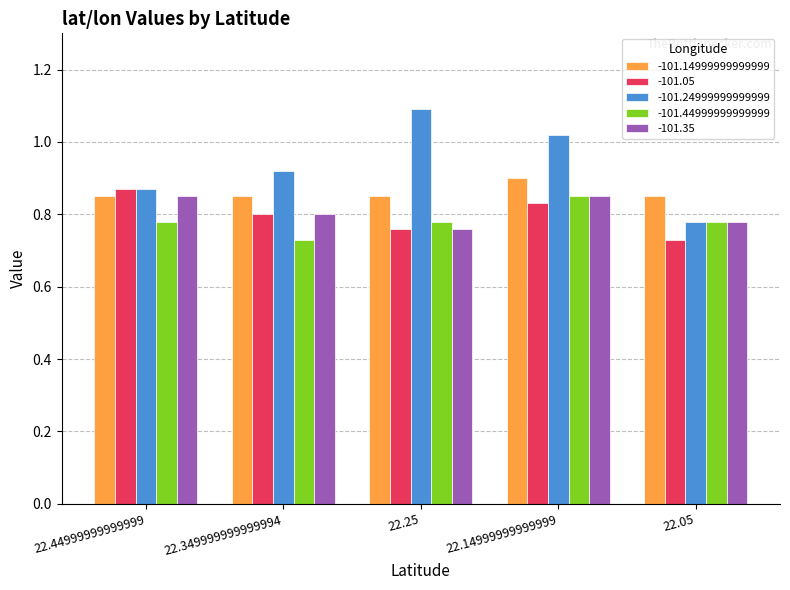

What is the sum of the -101.24999999999999 values at 22.25 and 22.44999999999999?

2.0